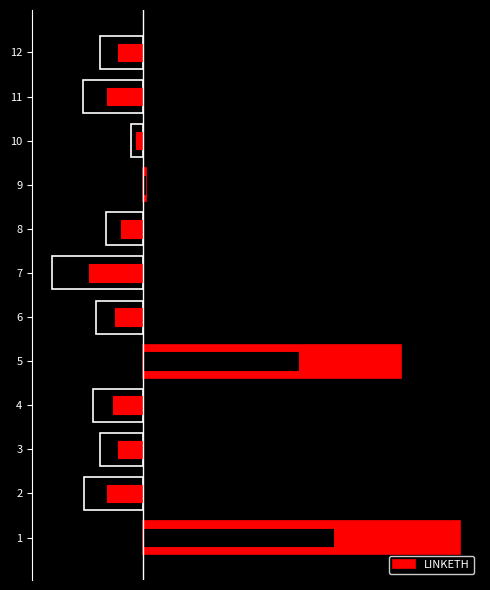

What is the difference between the values at 1 and 7?

3.1